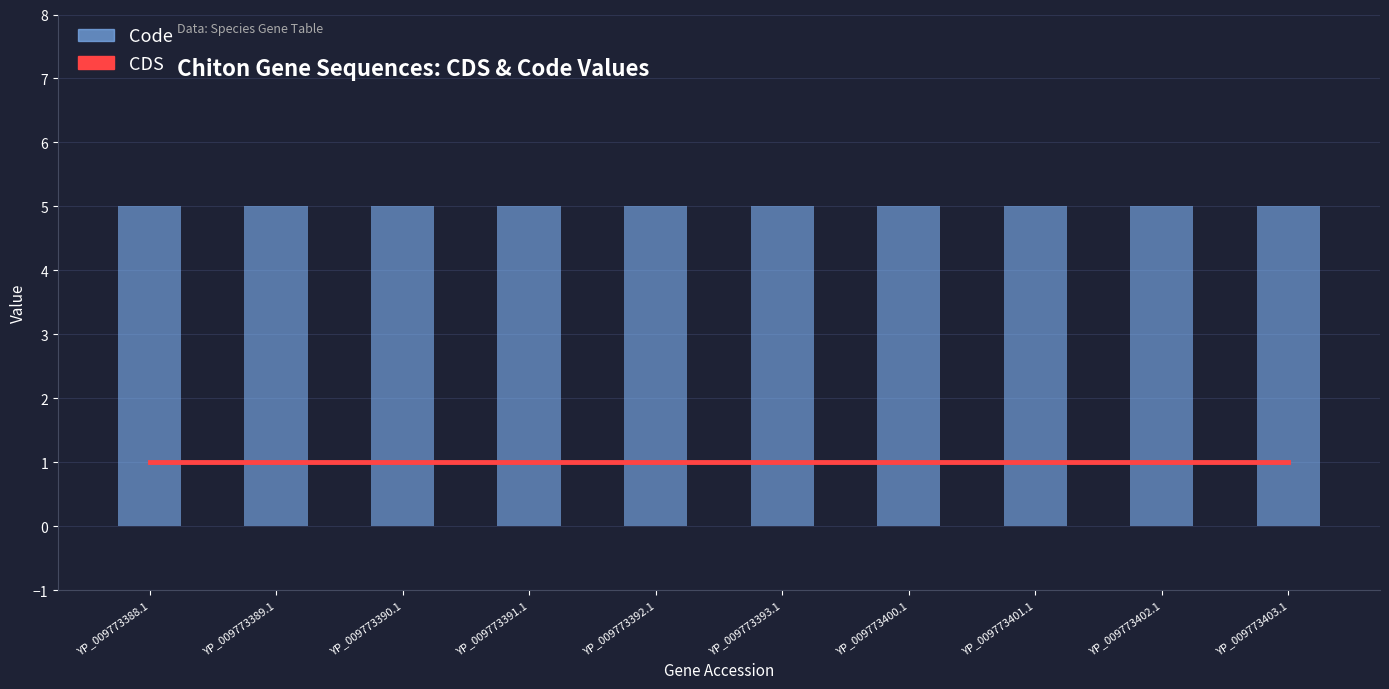

What is the lowest value of the Code series?

5